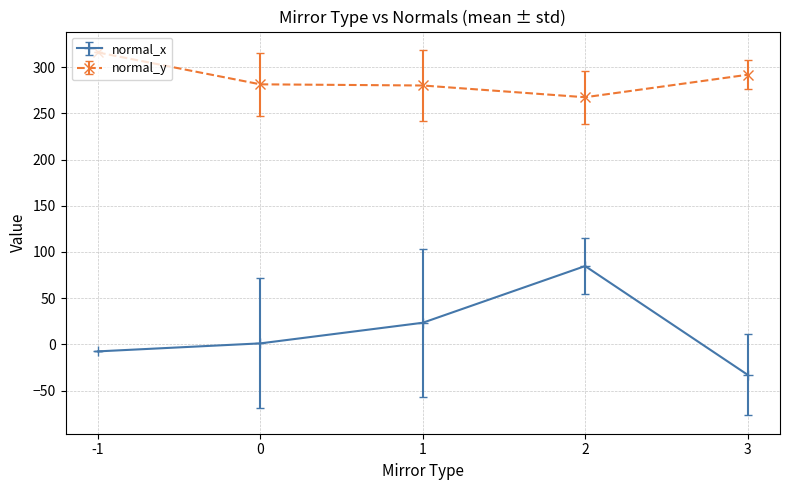

How many values in the normal_x series exceed 1?

3